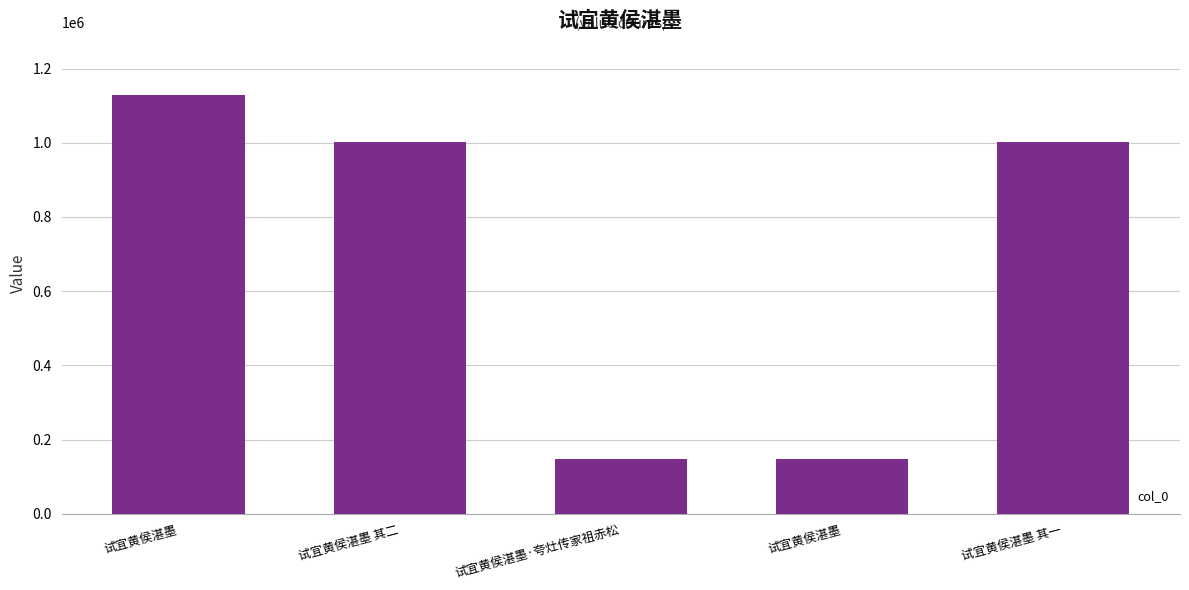

Which label corresponds to the largest value in the chart?

试宜黄侯湛墨